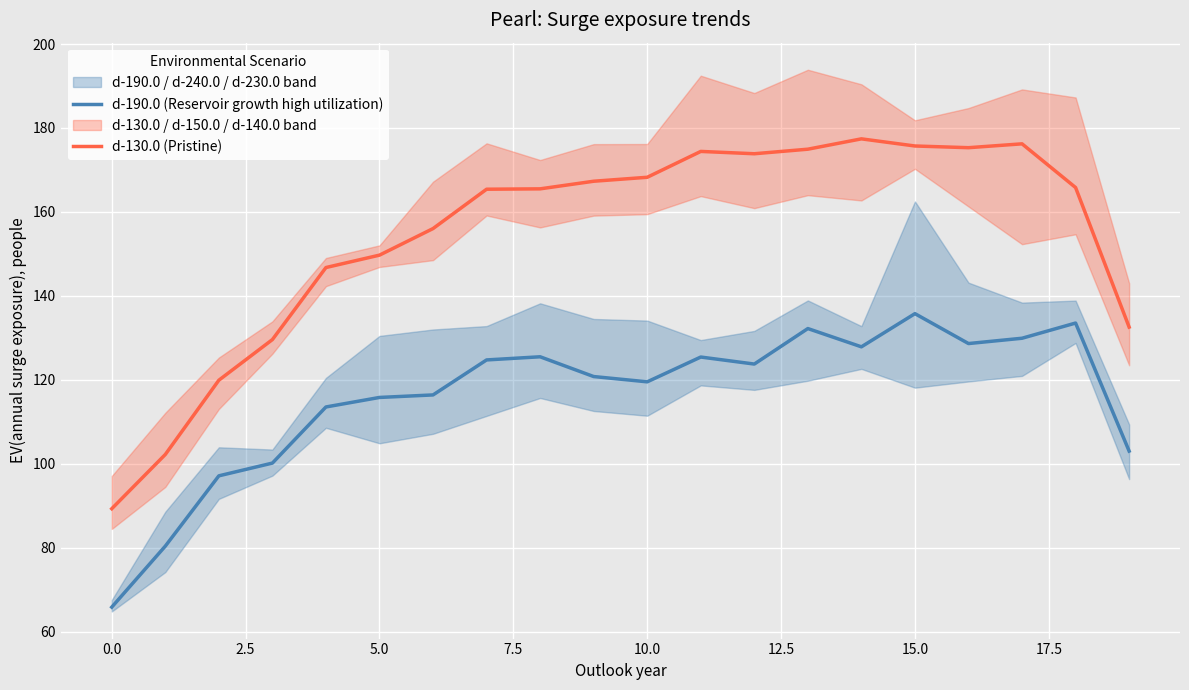

How many lines are shown in the chart?

2